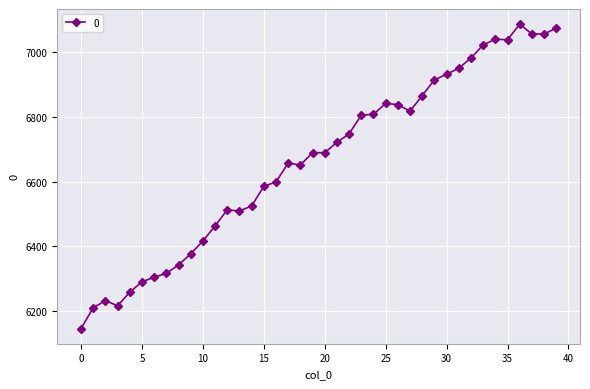

Does the chart display data point markers on the line(s)?

Yes